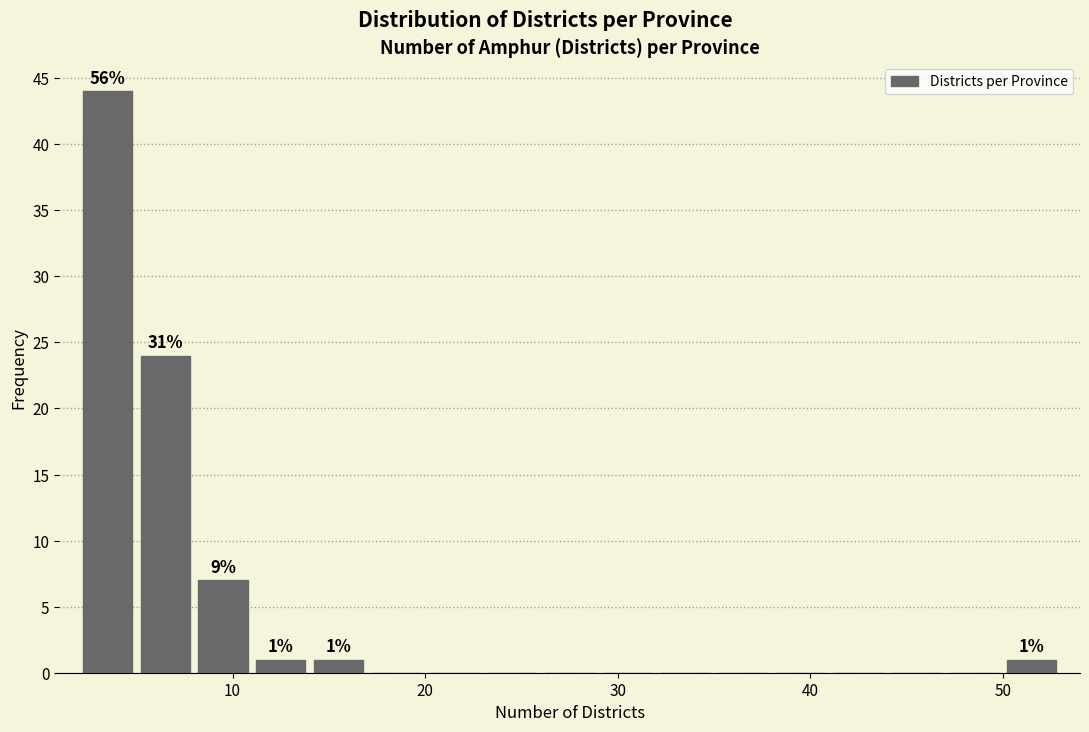

Read against the x-axis, roughly where is the centre of the tallest bar?

4